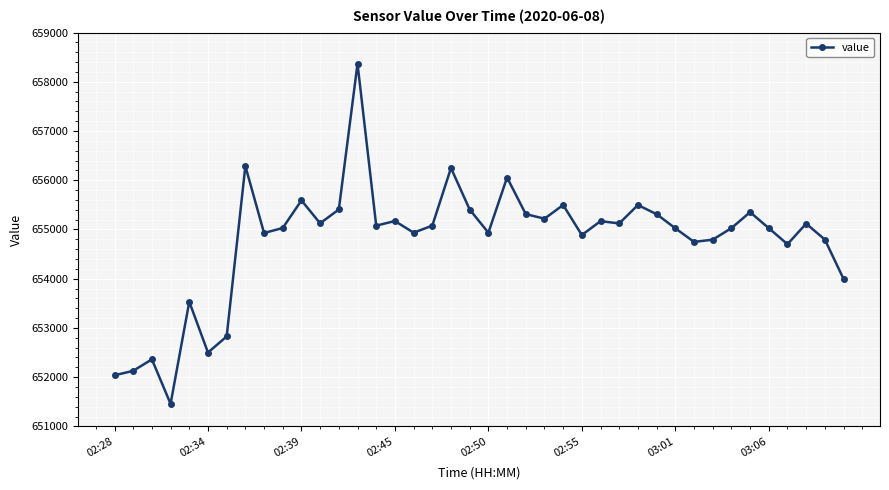

What is the average value?

654776